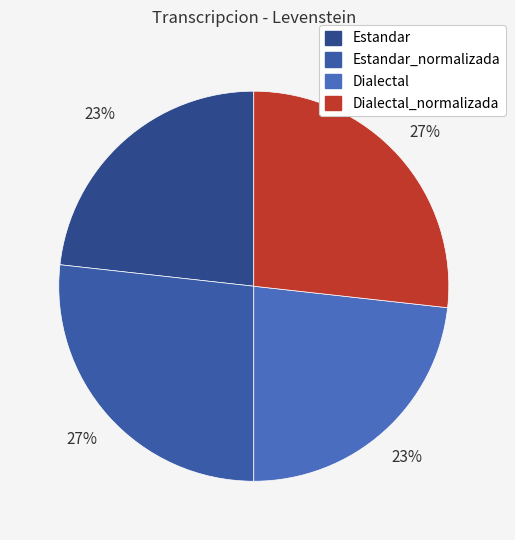

To the nearest percent, what is the average slice percentage?

25%